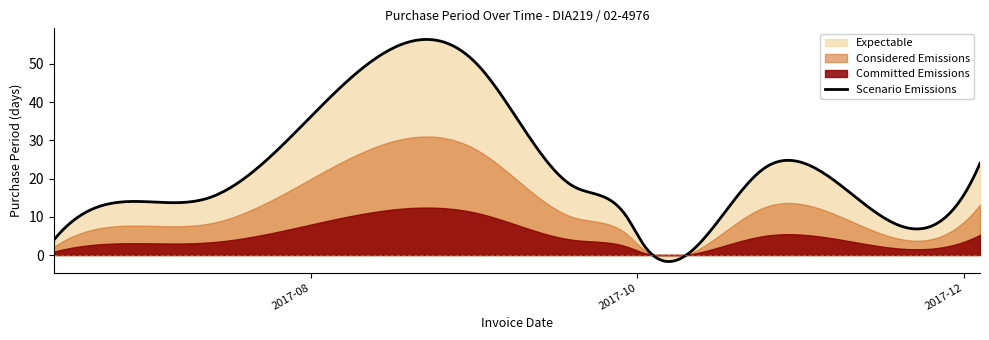

How many interior local valleys (lower than both neighbors) does the data have?

2